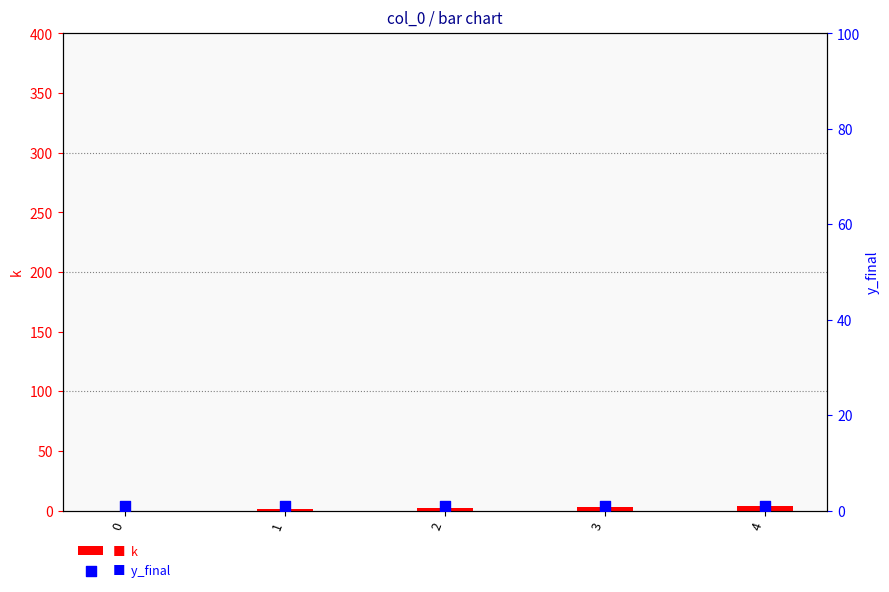

Is the value of y_final at 1 greater than the value of k at 3?

No